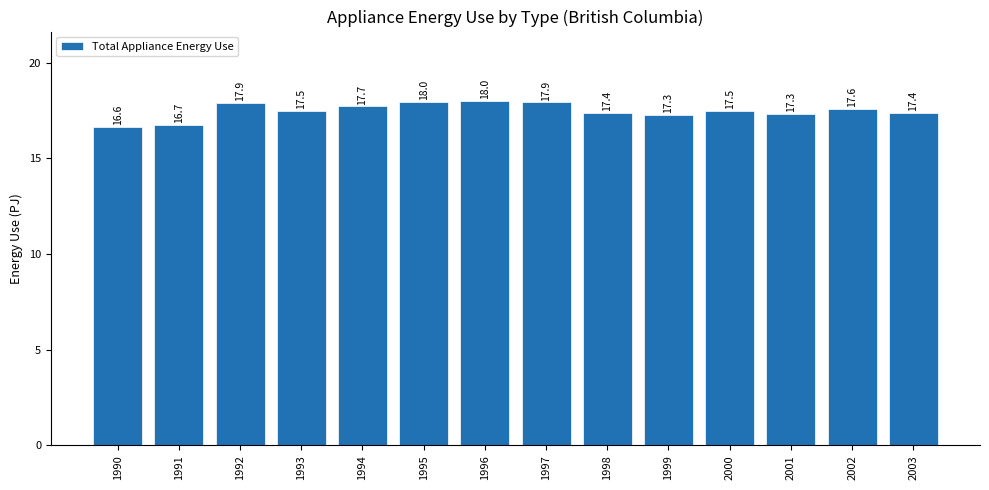

Are the bars grouped side by side (vs. stacked)?

No